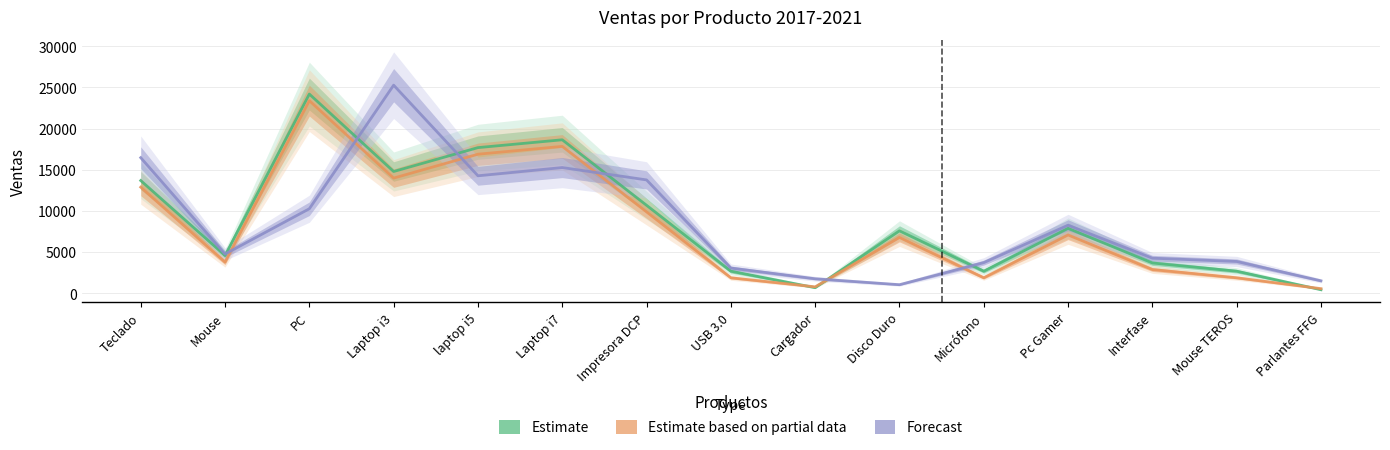

What is the spread (max minus min) of values at Impresora DCP?

3880